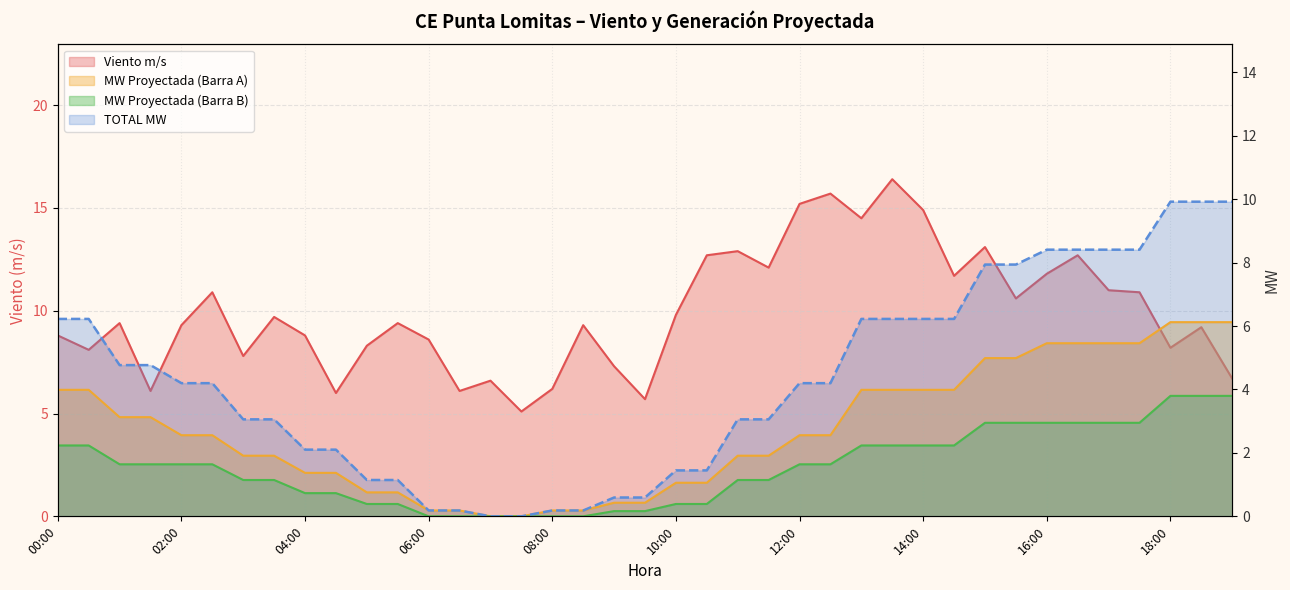

How many data points in TOTAL MW are above 4?

21